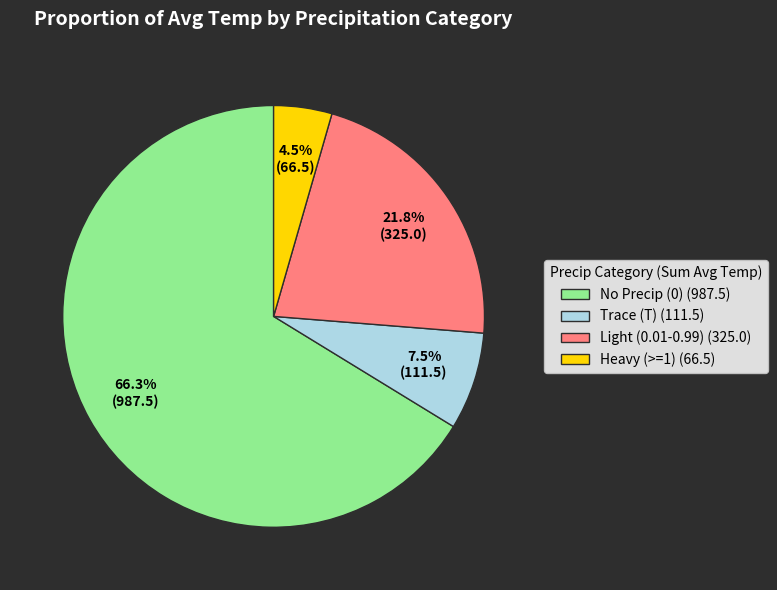

Which category accounts for the majority?

No Precip (0) (987.5)